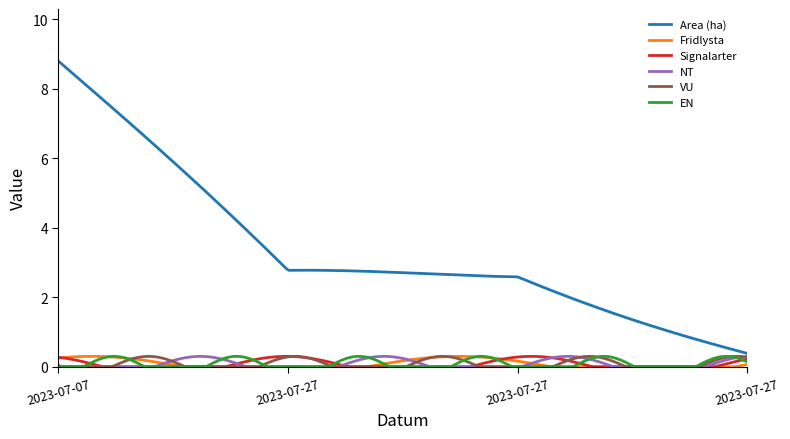

What is the maximum value shown in the chart?

8.8